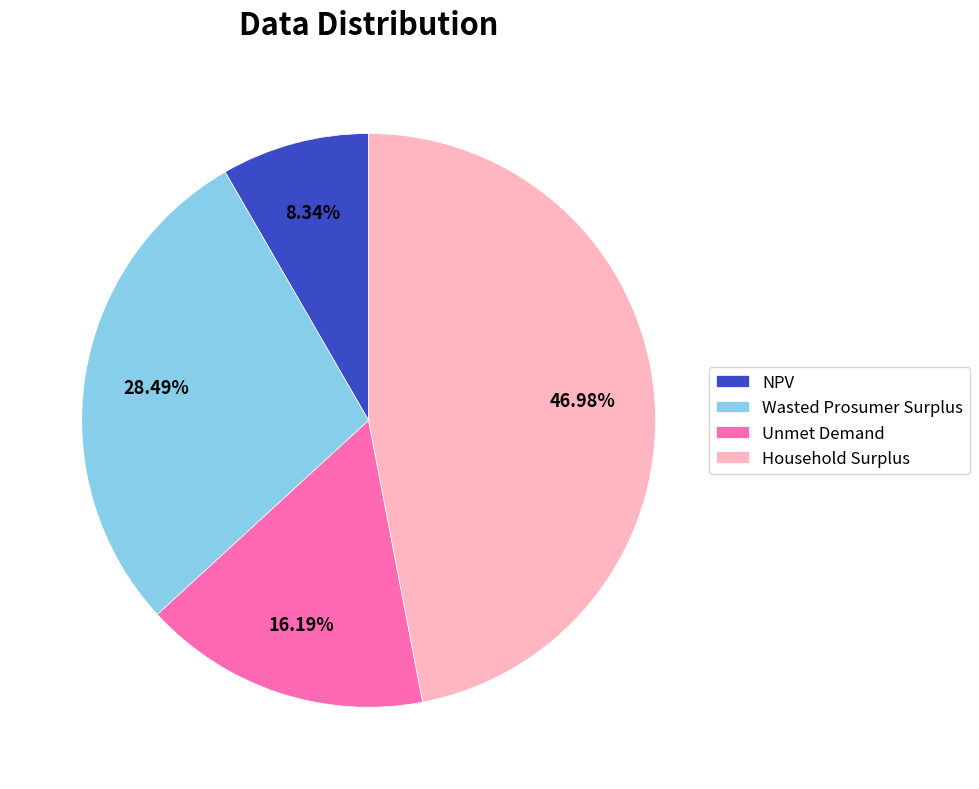

Count the number of slices in the pie.

4